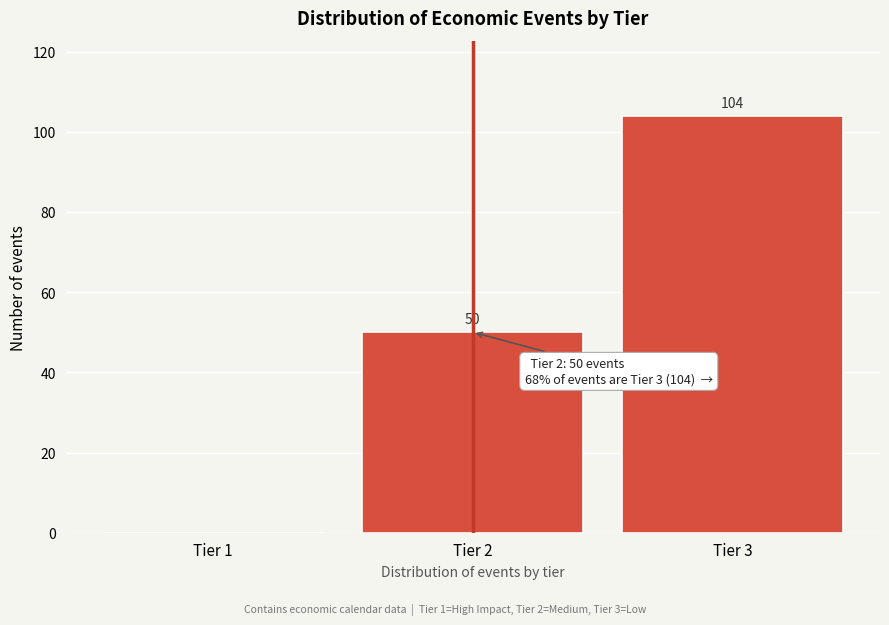

Reading left to right, list all the values displayed in this chart.

Tier 1=0	Tier 2=50	Tier 3=104